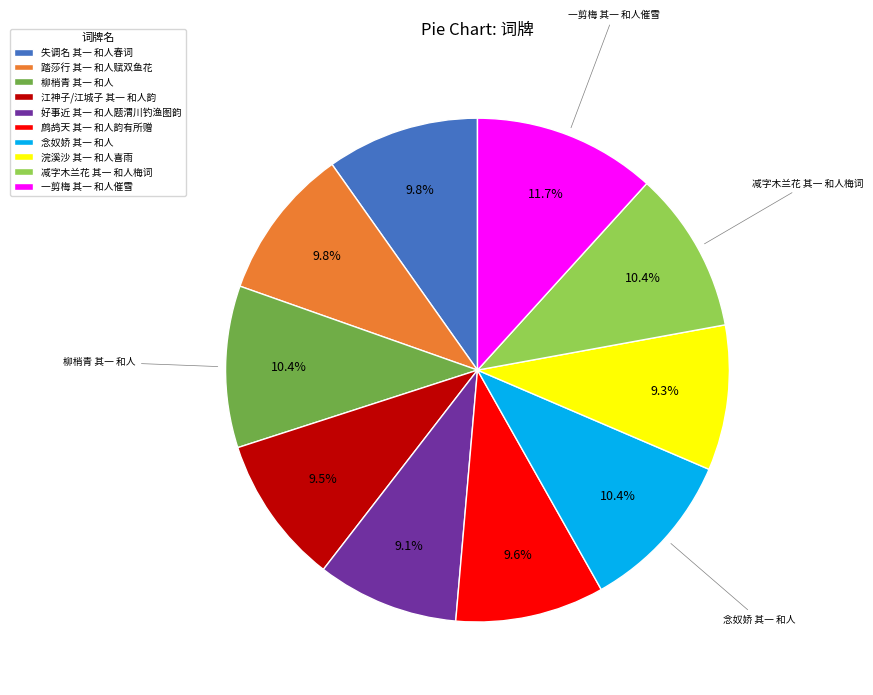

Count the number of slices in the pie.

10